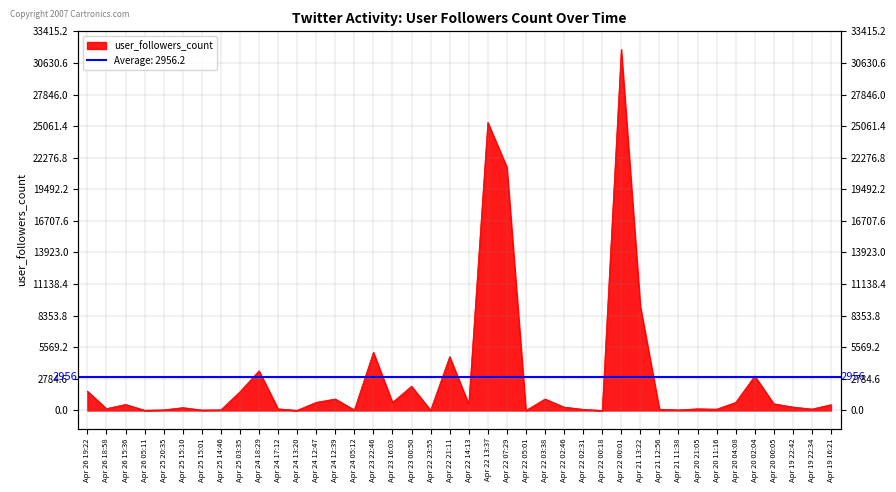

How many data points are less than 514?

20